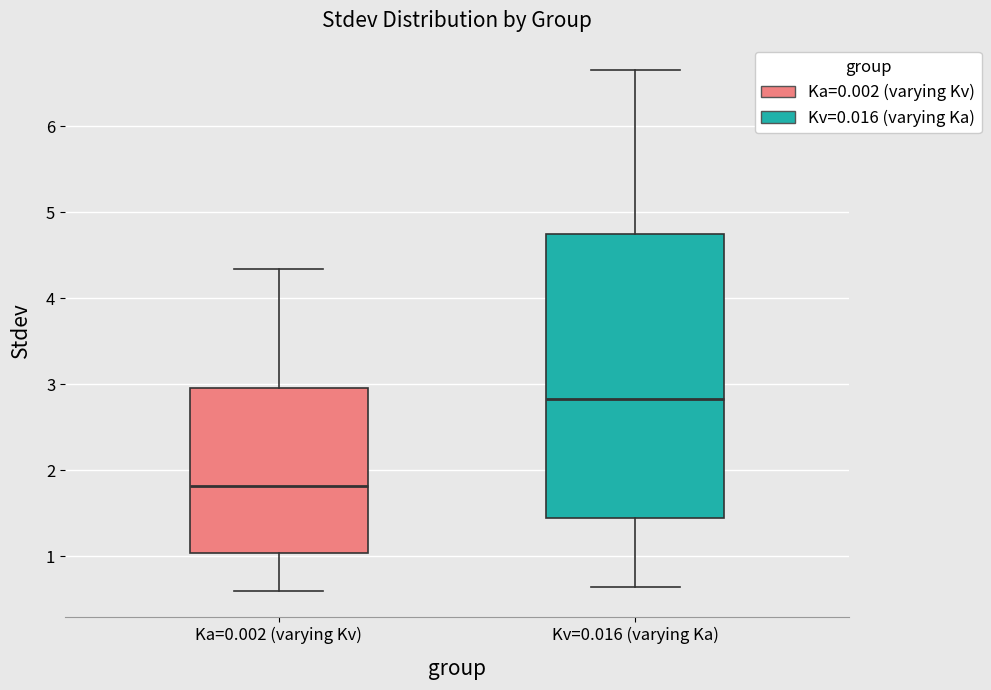

Reading left to right, read every box against the y-axis: the position of its median line, the range the box covers, and the ends of its whiskers. The values are not printed on the chart, so give them approximately, as read against the axis.

Ka=0.002 (varying Kv): median 1.8, box 1.0 to 3.0, whiskers 0.6 to 4.3
Kv=0.016 (varying Ka): median 2.8, box 1.4 to 4.7, whiskers 0.6 to 6.7